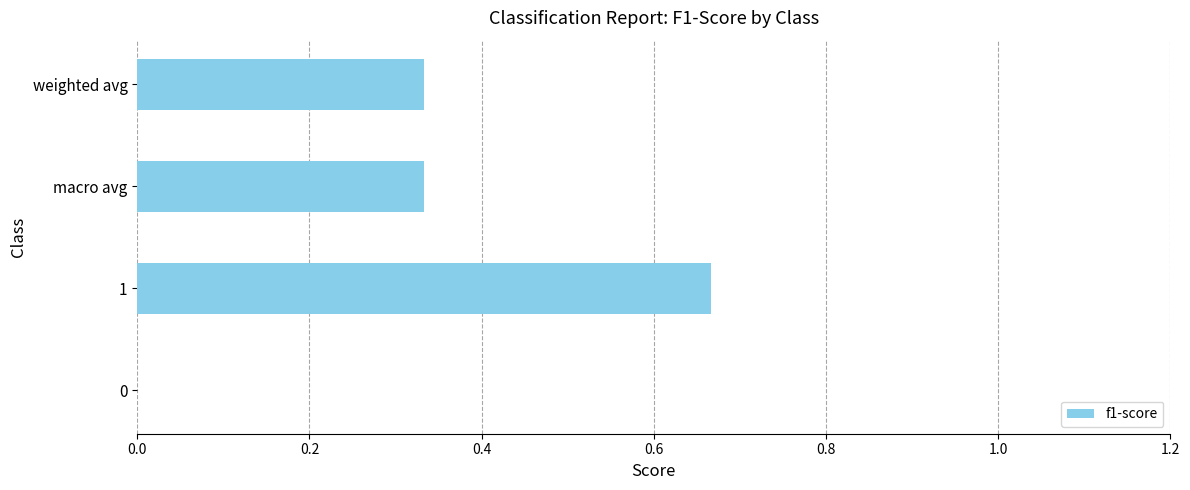

What is the change in value from 1 to weighted avg?

-0.3